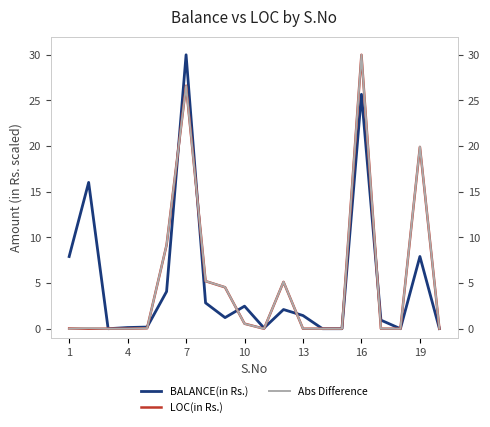

True or false: BALANCE(in Rs.) and Abs Difference cross at least once.

True